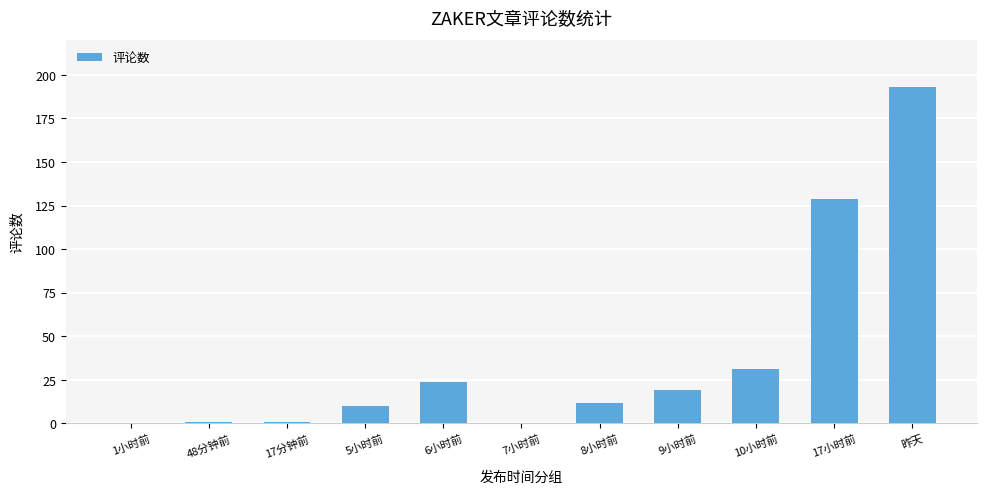

Is it true that the value at 10小时前 is 10?

False